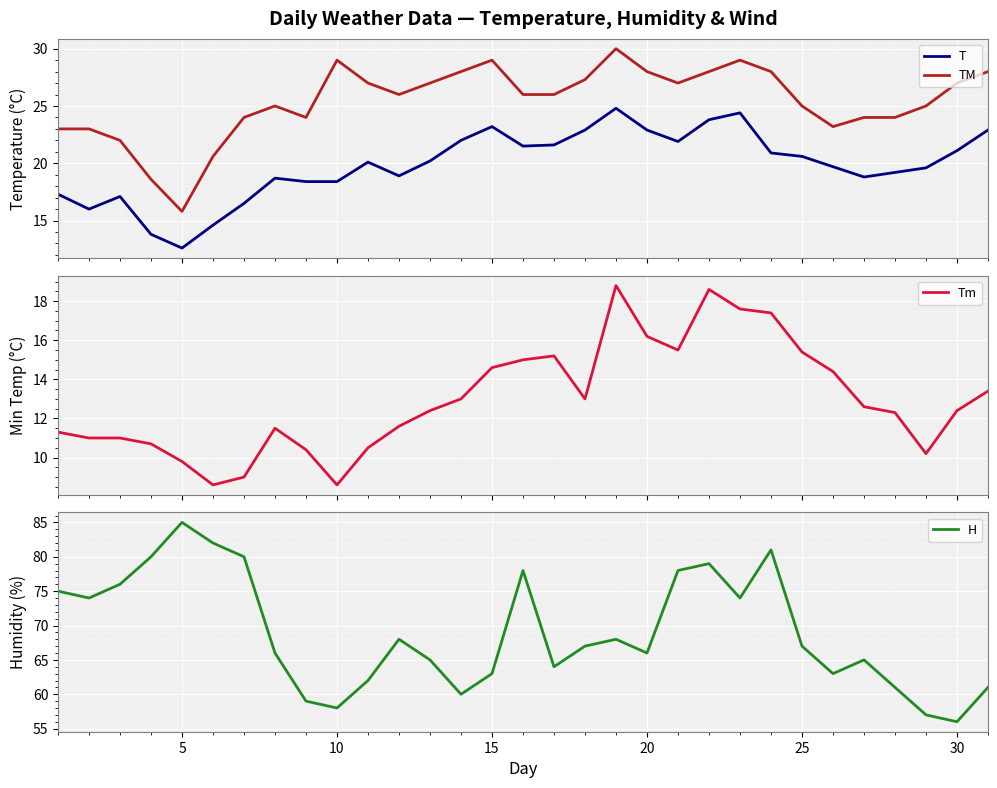

How many lines are shown in the chart?

4